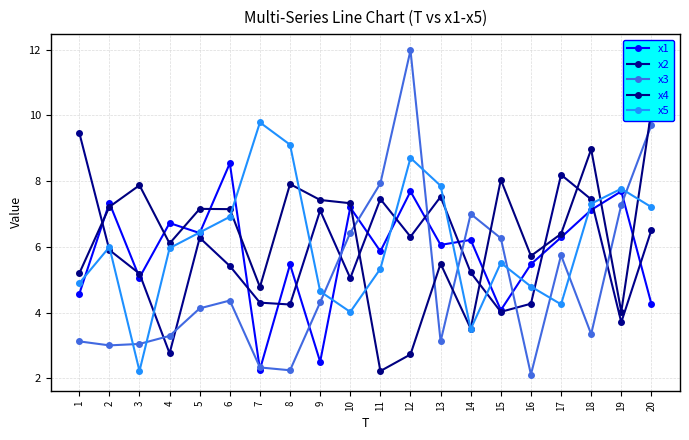

How many times do x1 and x3 cross each other?

9